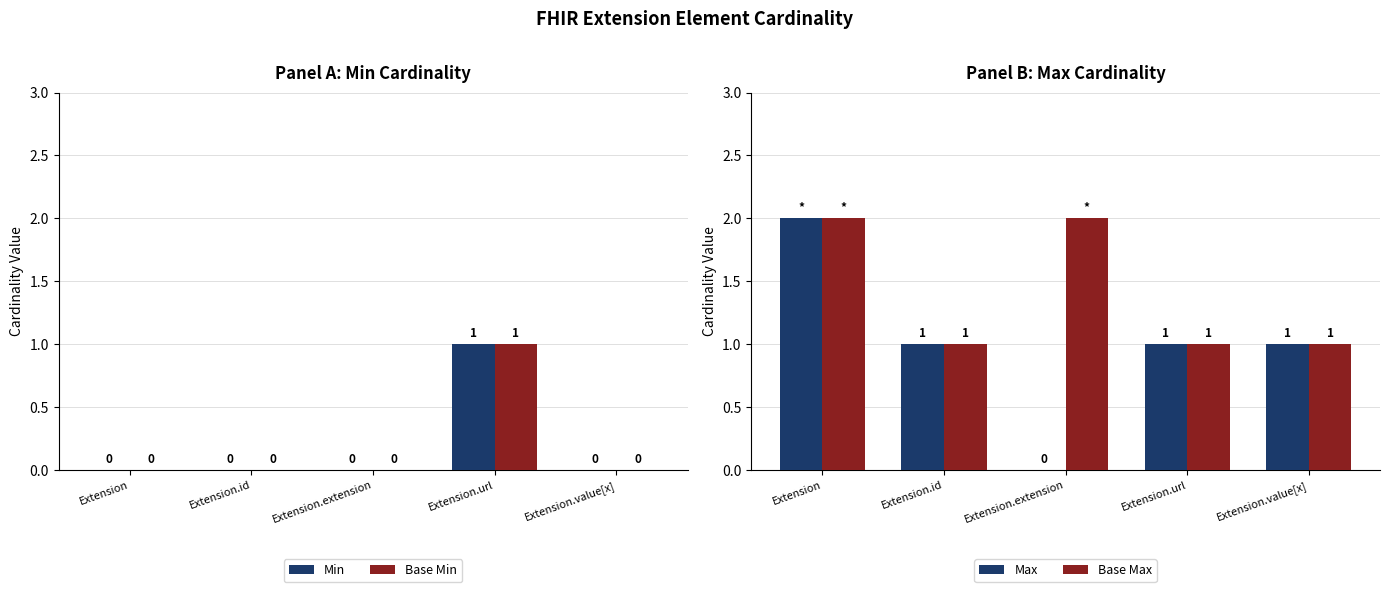

Count the number of categories in the chart.

5